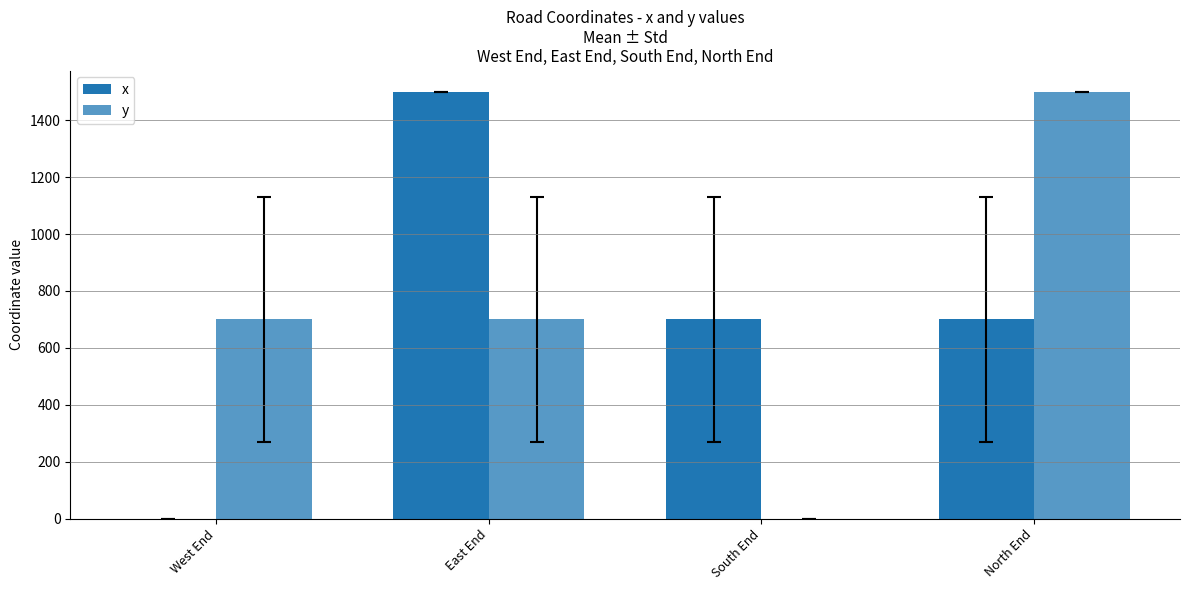

At South End, list the series in order from smallest to largest.

y, x